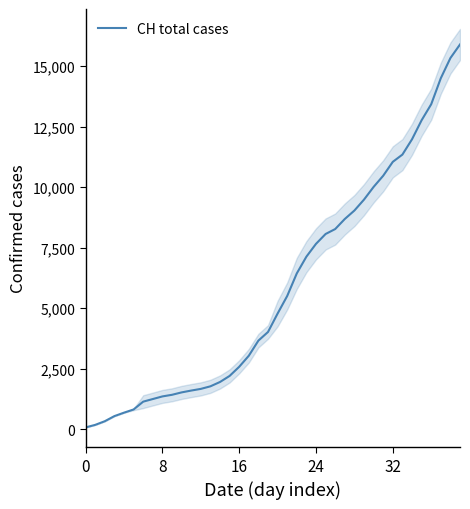

What is the difference between the second highest and minimum values?

15254